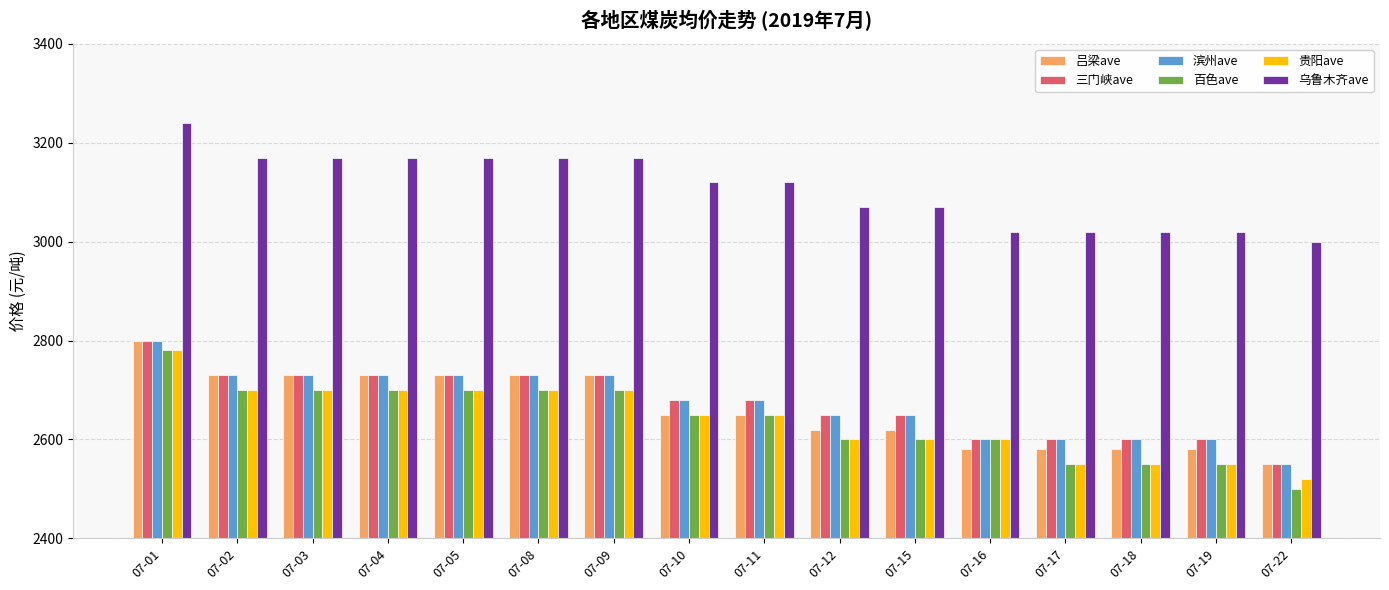

The value of 三门峡ave at 07-05 is 2730. True or false?

True